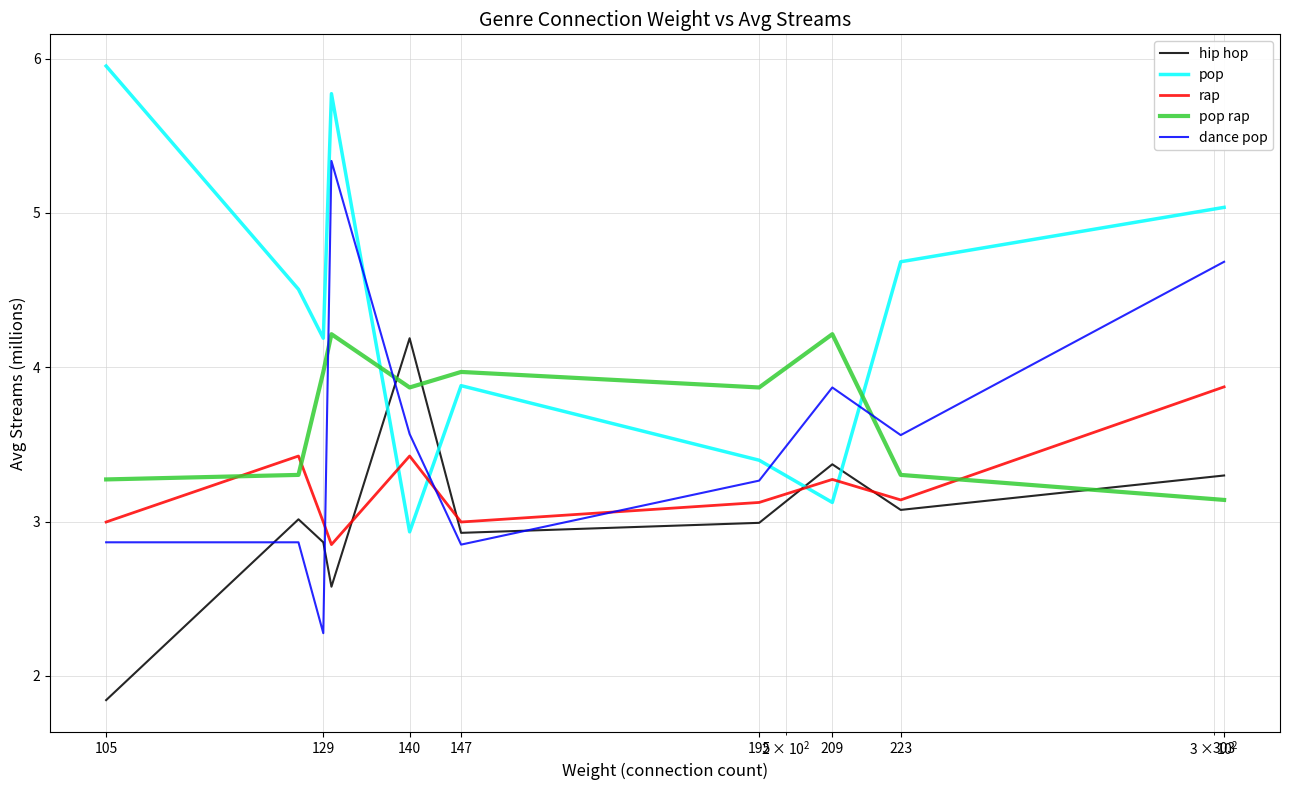

How many series are shown in this chart?

5